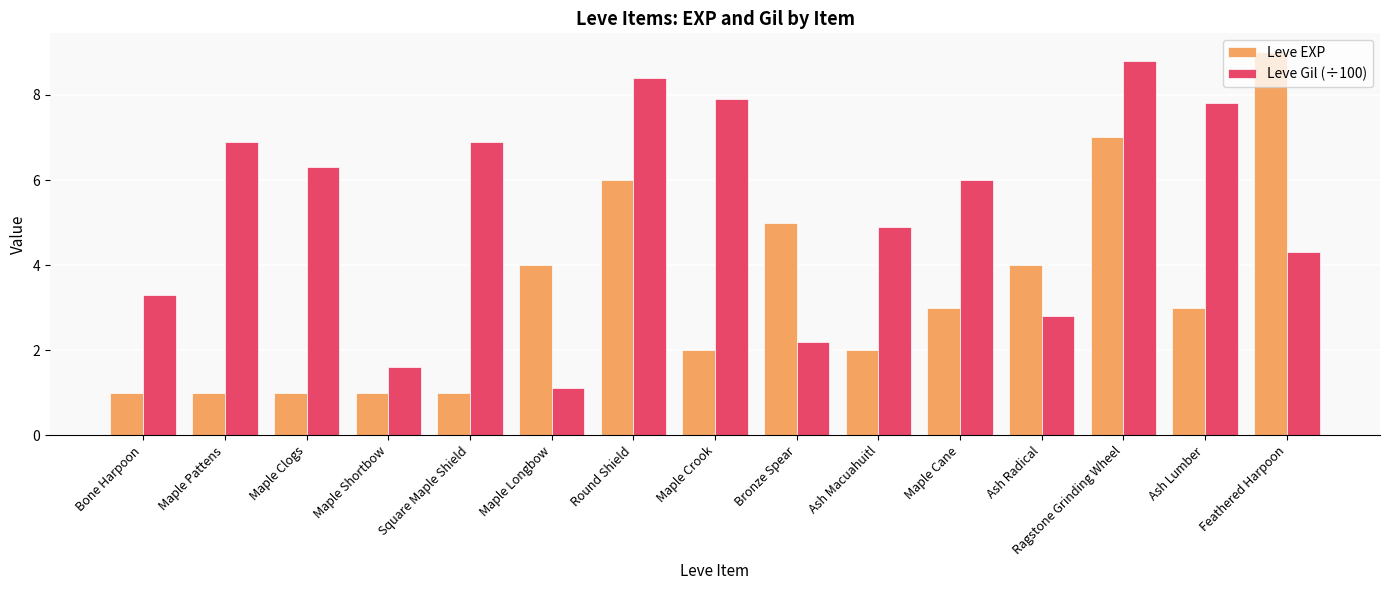

What is the label of the 9th bar from the left?

Bronze Spear